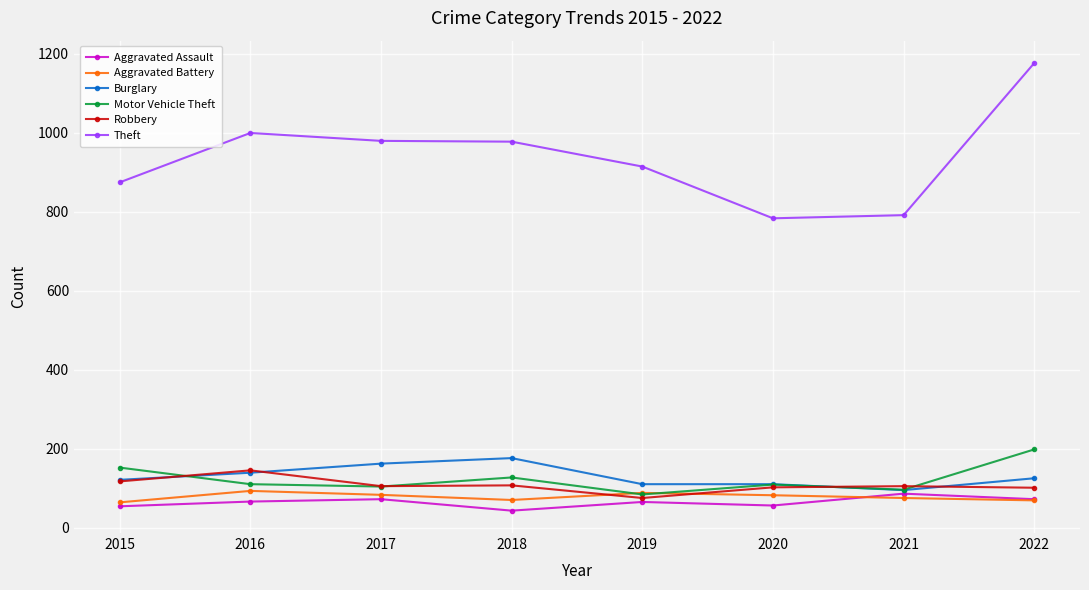

What are all the series names shown in the legend?

Aggravated Assault, Aggravated Battery, Burglary, Motor Vehicle Theft, Robbery, Theft